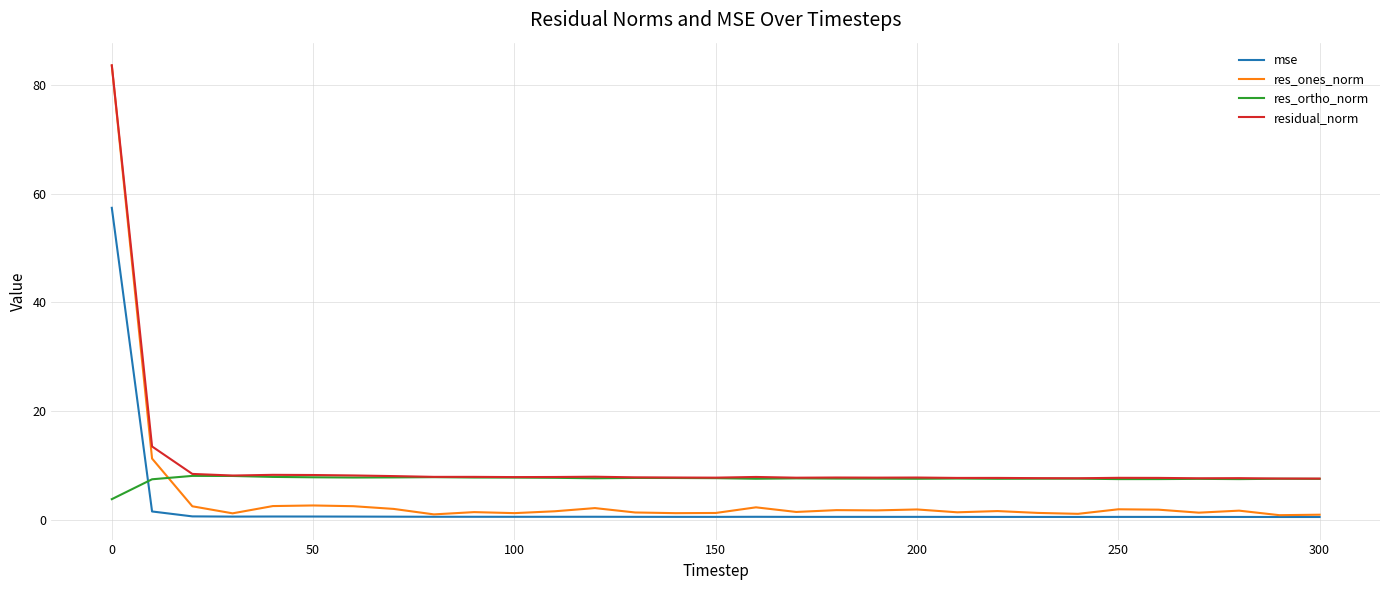

Which series has the widest spread of values?

res_ones_norm